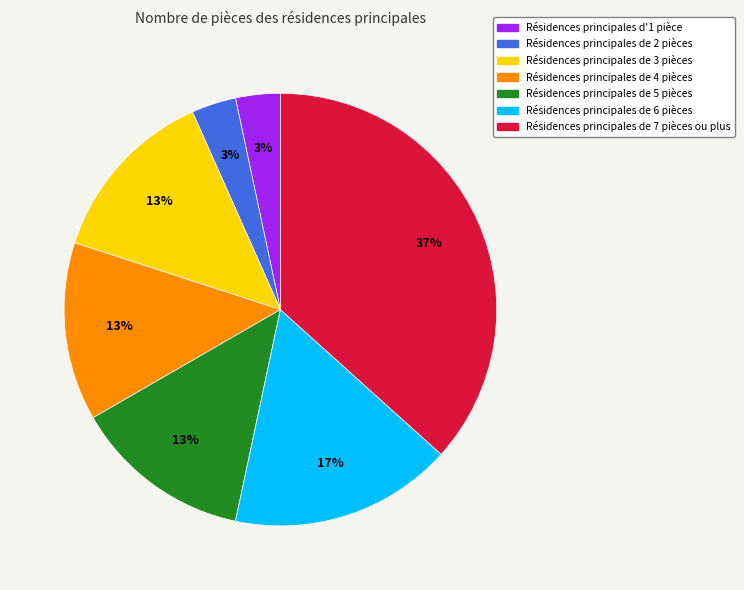

Does any single category account for the majority?

No